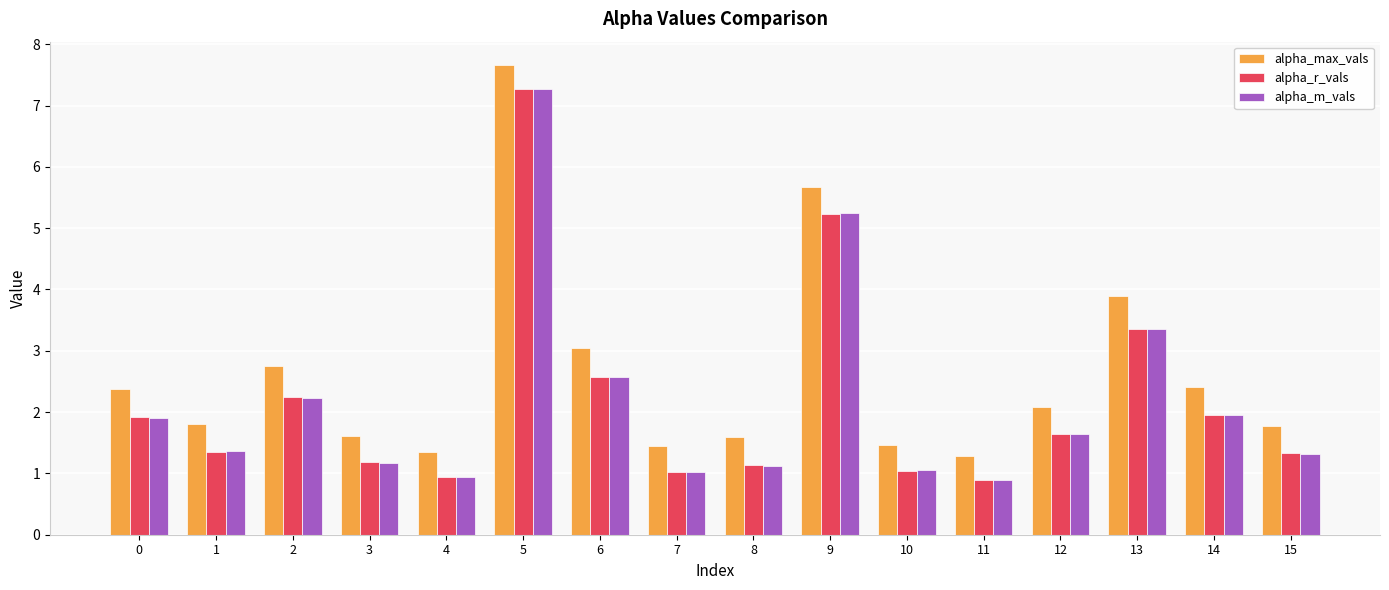

What is the difference between the maximum and minimum values in the alpha_m_vals series?

6.4